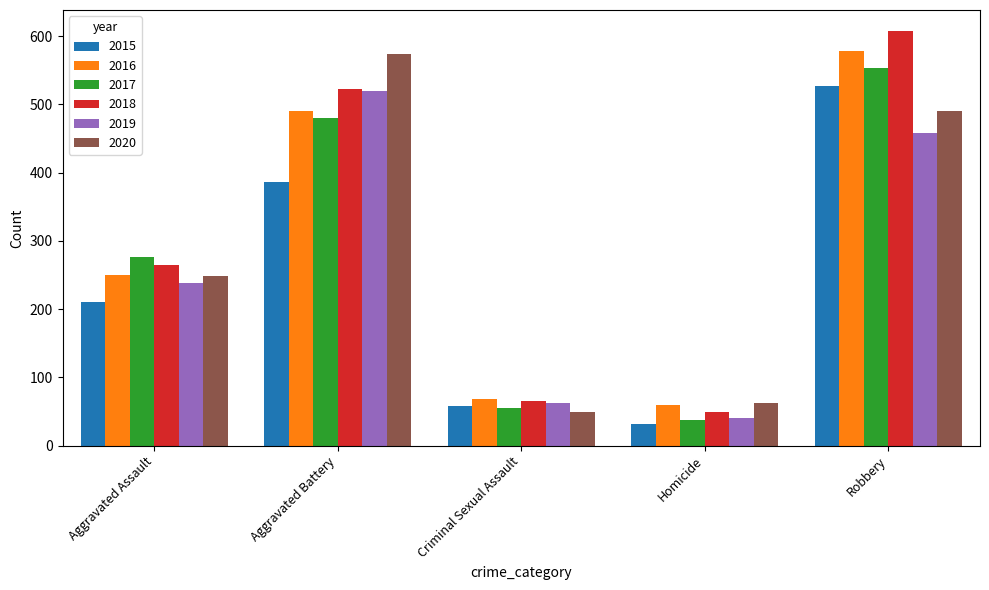

Is it true that 2018 equals 162 at Aggravated Battery?

False